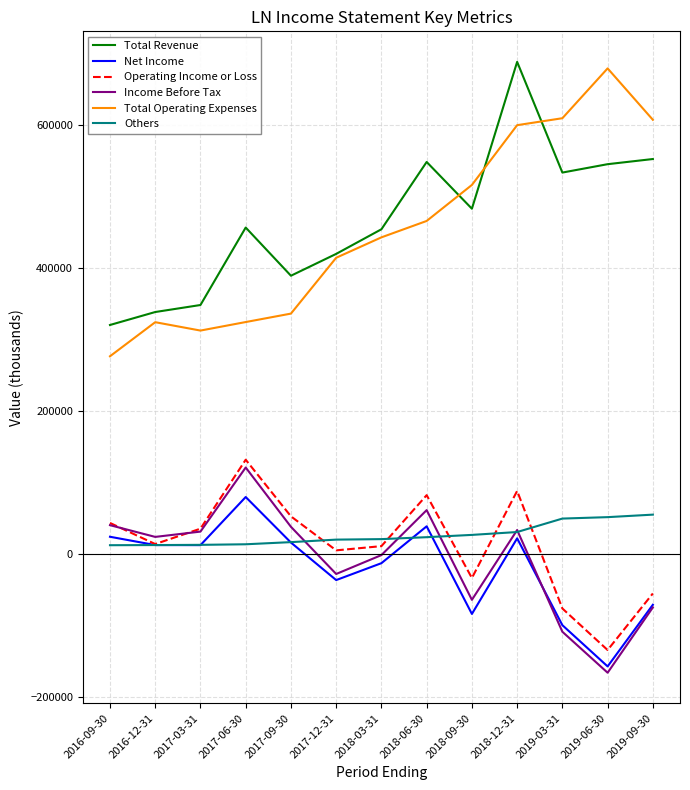

At which label is Income Before Tax closest to -22200?

2017-12-31